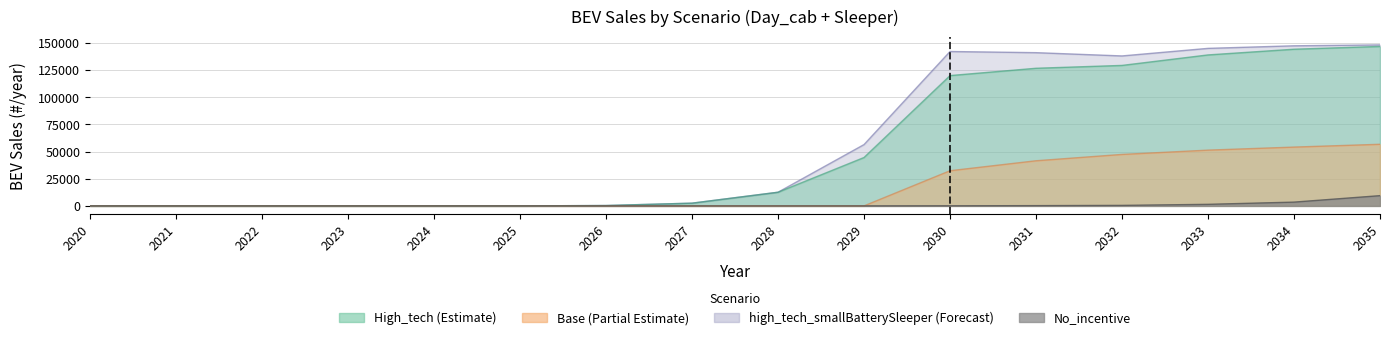

What is the maximum value for High_tech?

146890